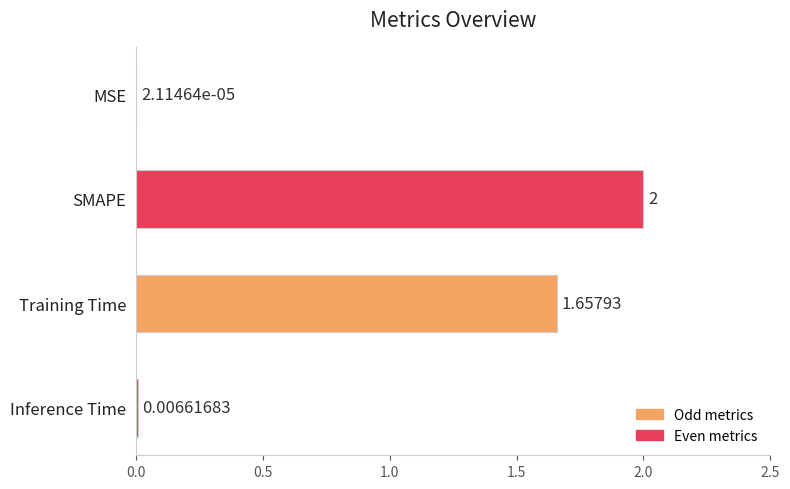

Which has a higher value, SMAPE or Inference Time?

SMAPE